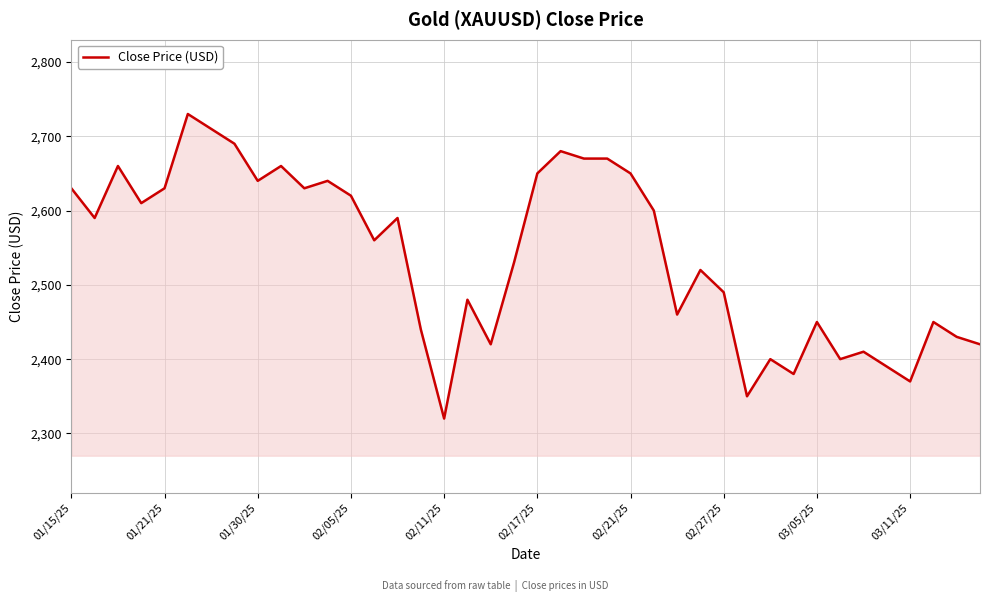

What is the minimum value shown in the chart?

2320